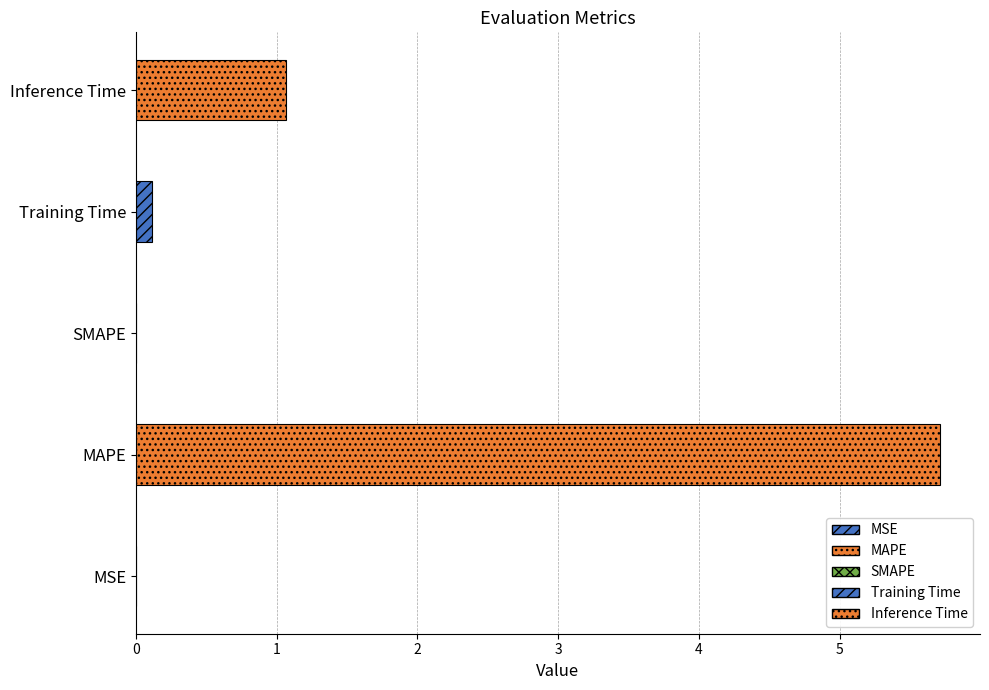

List the labels in order of value, largest first.

MAPE, Inference Time, Training Time, MSE, SMAPE